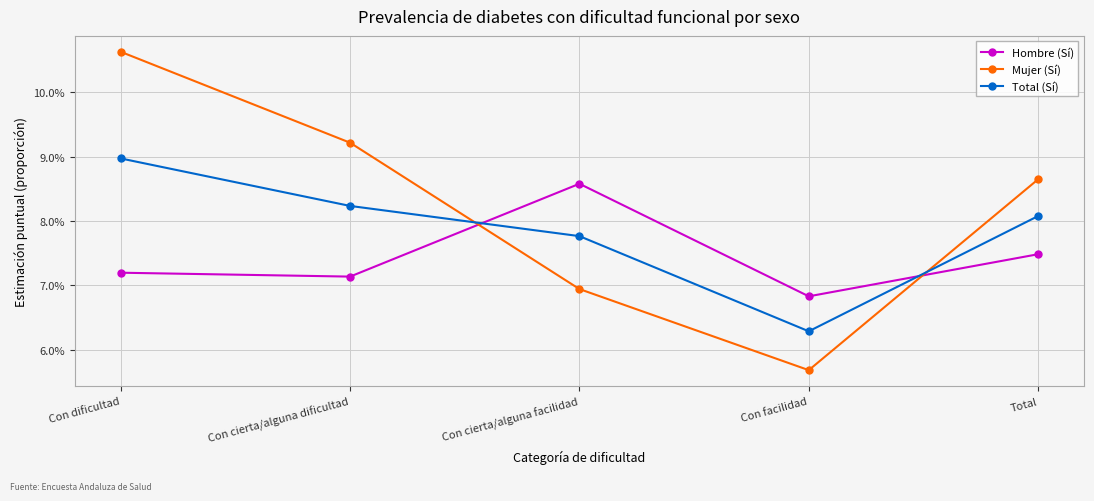

Which label corresponds to the smallest value in the chart?

Con facilidad